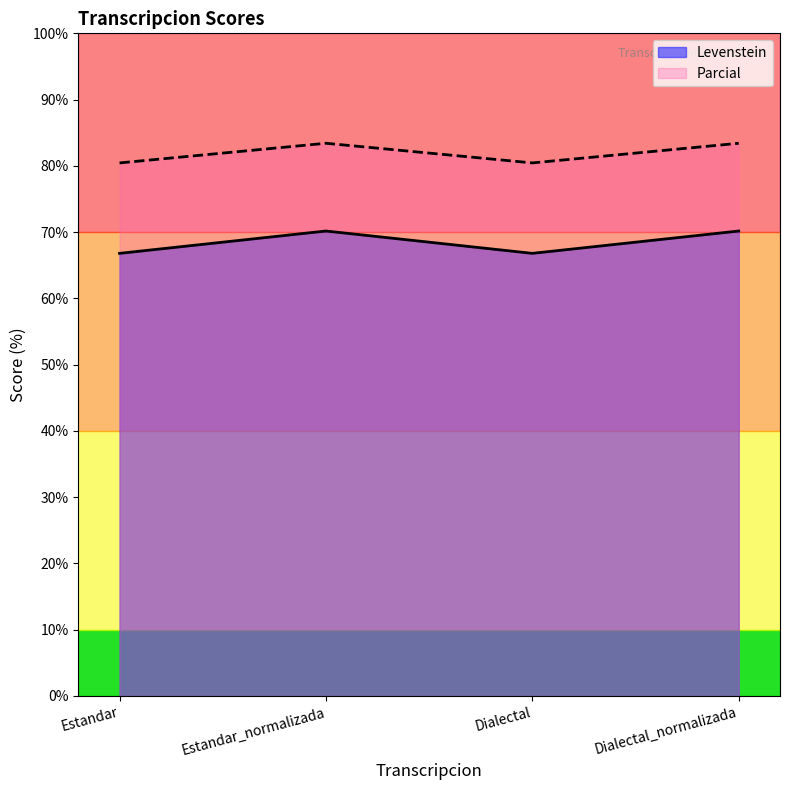

At which category does the chart reach its minimum across all series?

Estandar